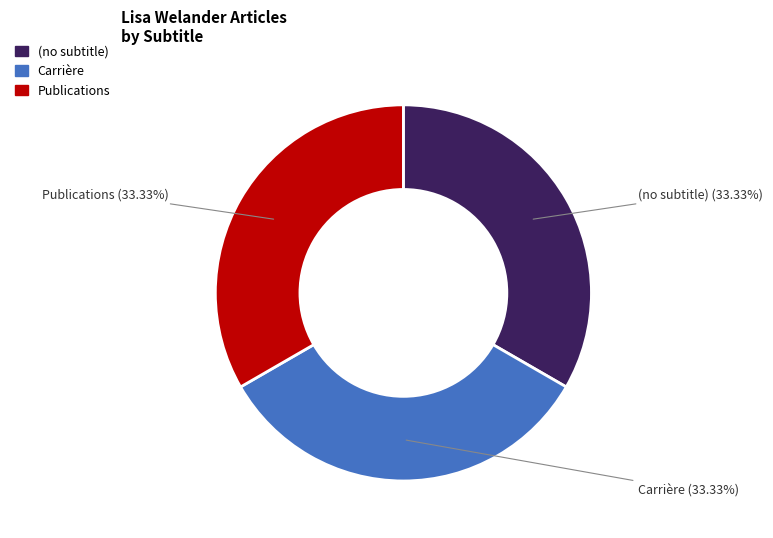

Is Carrière the majority of the pie?

No